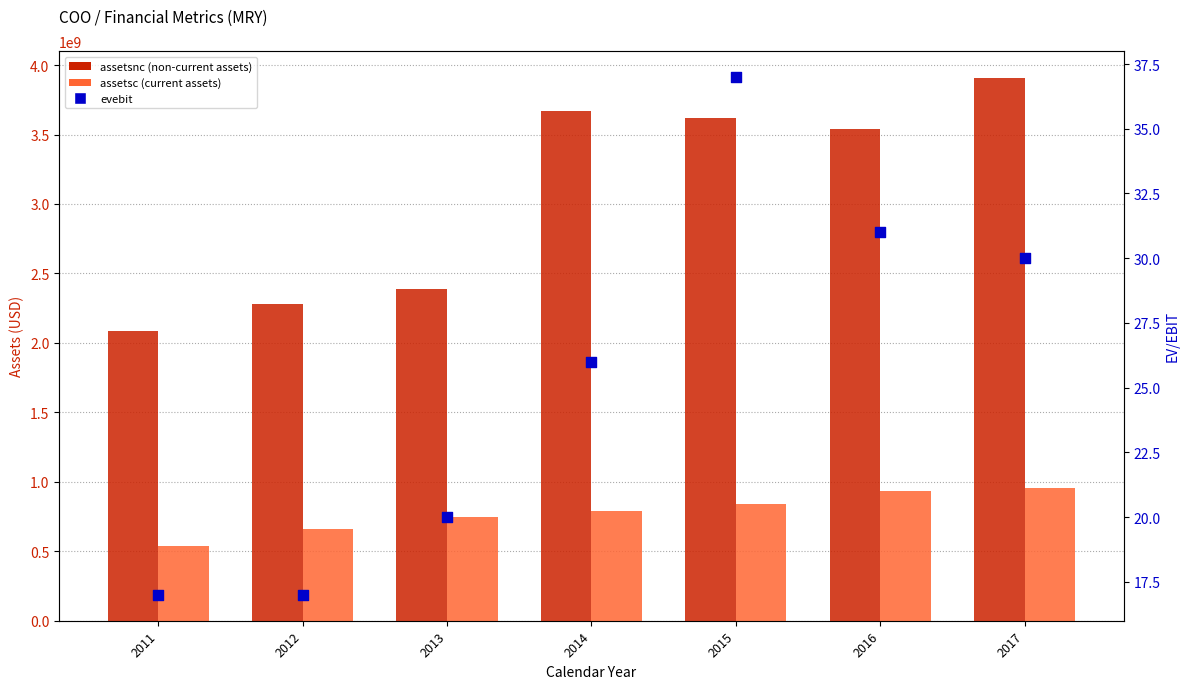

What is the total value across all series at 2012?

2941384017